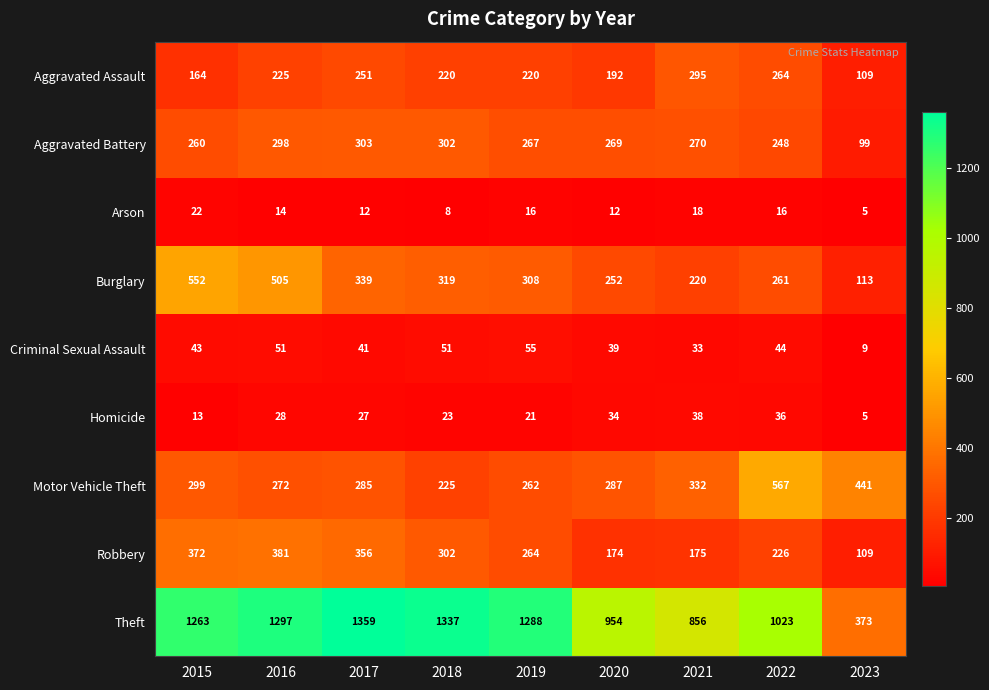

What is the difference between the Criminal Sexual Assault values at 2018 and 2017?

10